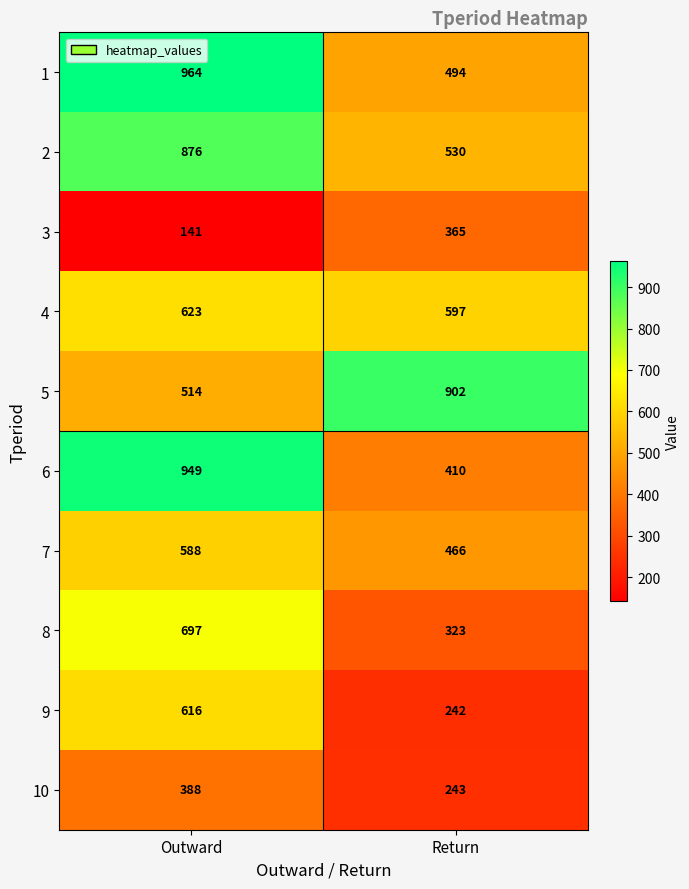

What is the spread (max minus min) of values at Outward?

823